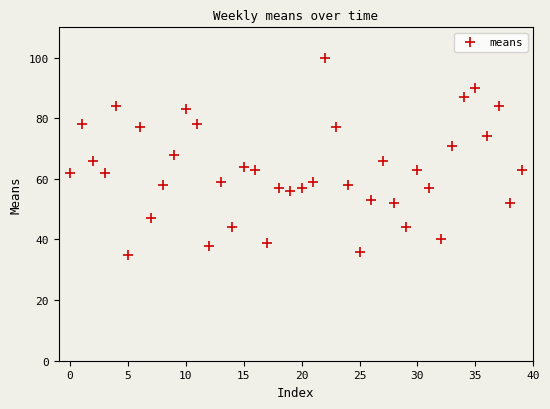

What is the range of Y values (max minus min)?

65